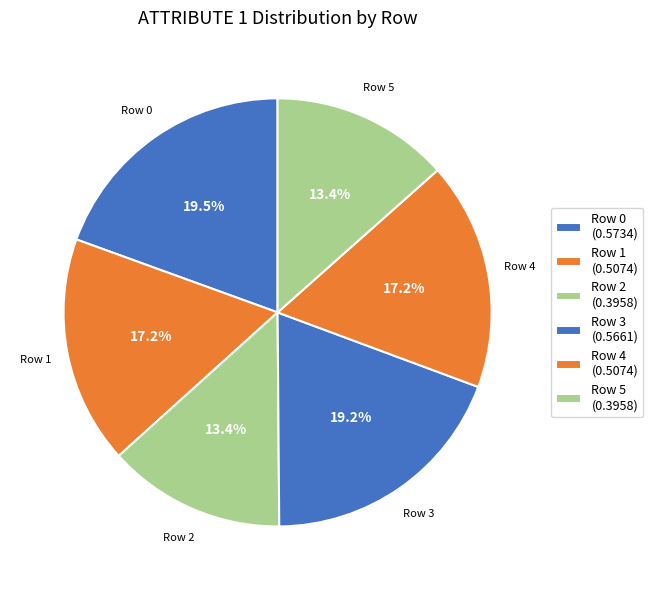

To the nearest percent, what is the average slice percentage?

17%